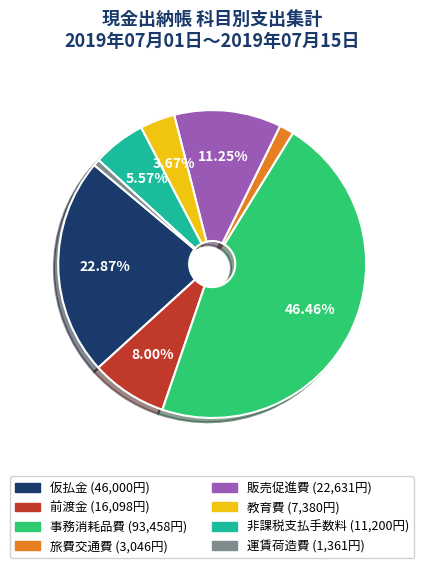

How many segments does this pie chart have?

8